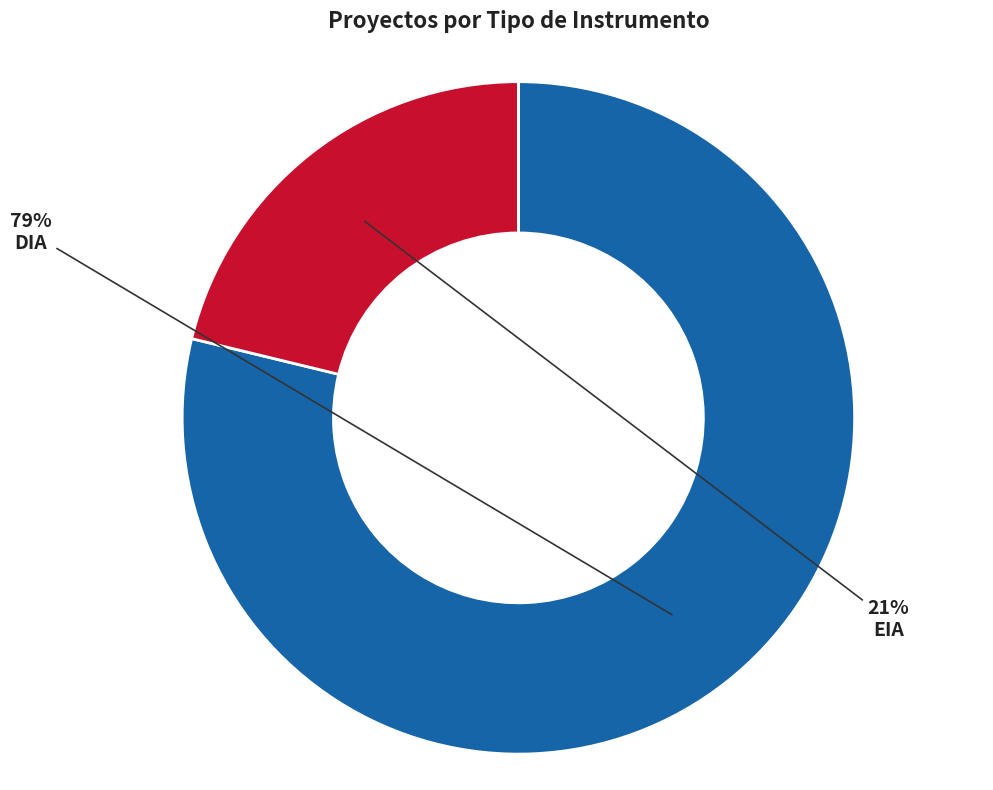

Is it true that DIA is 79% of the pie?

True